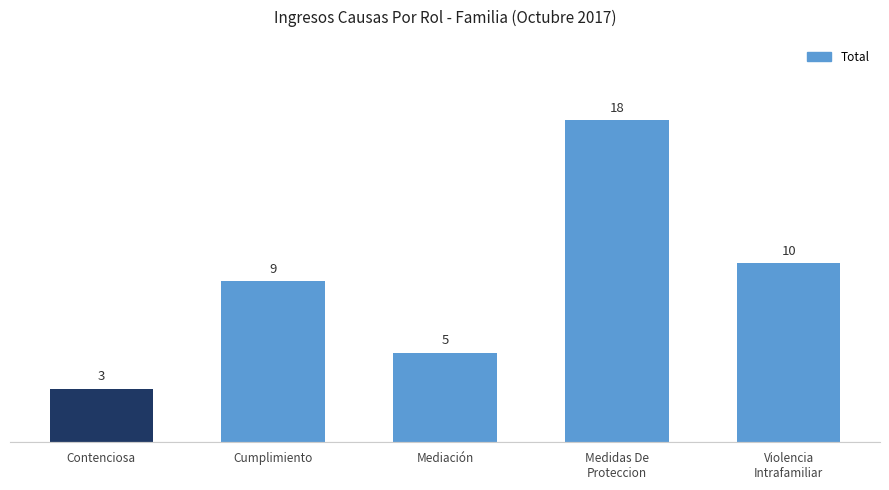

Which label corresponds to the largest value in the chart?

Medidas De
Proteccion